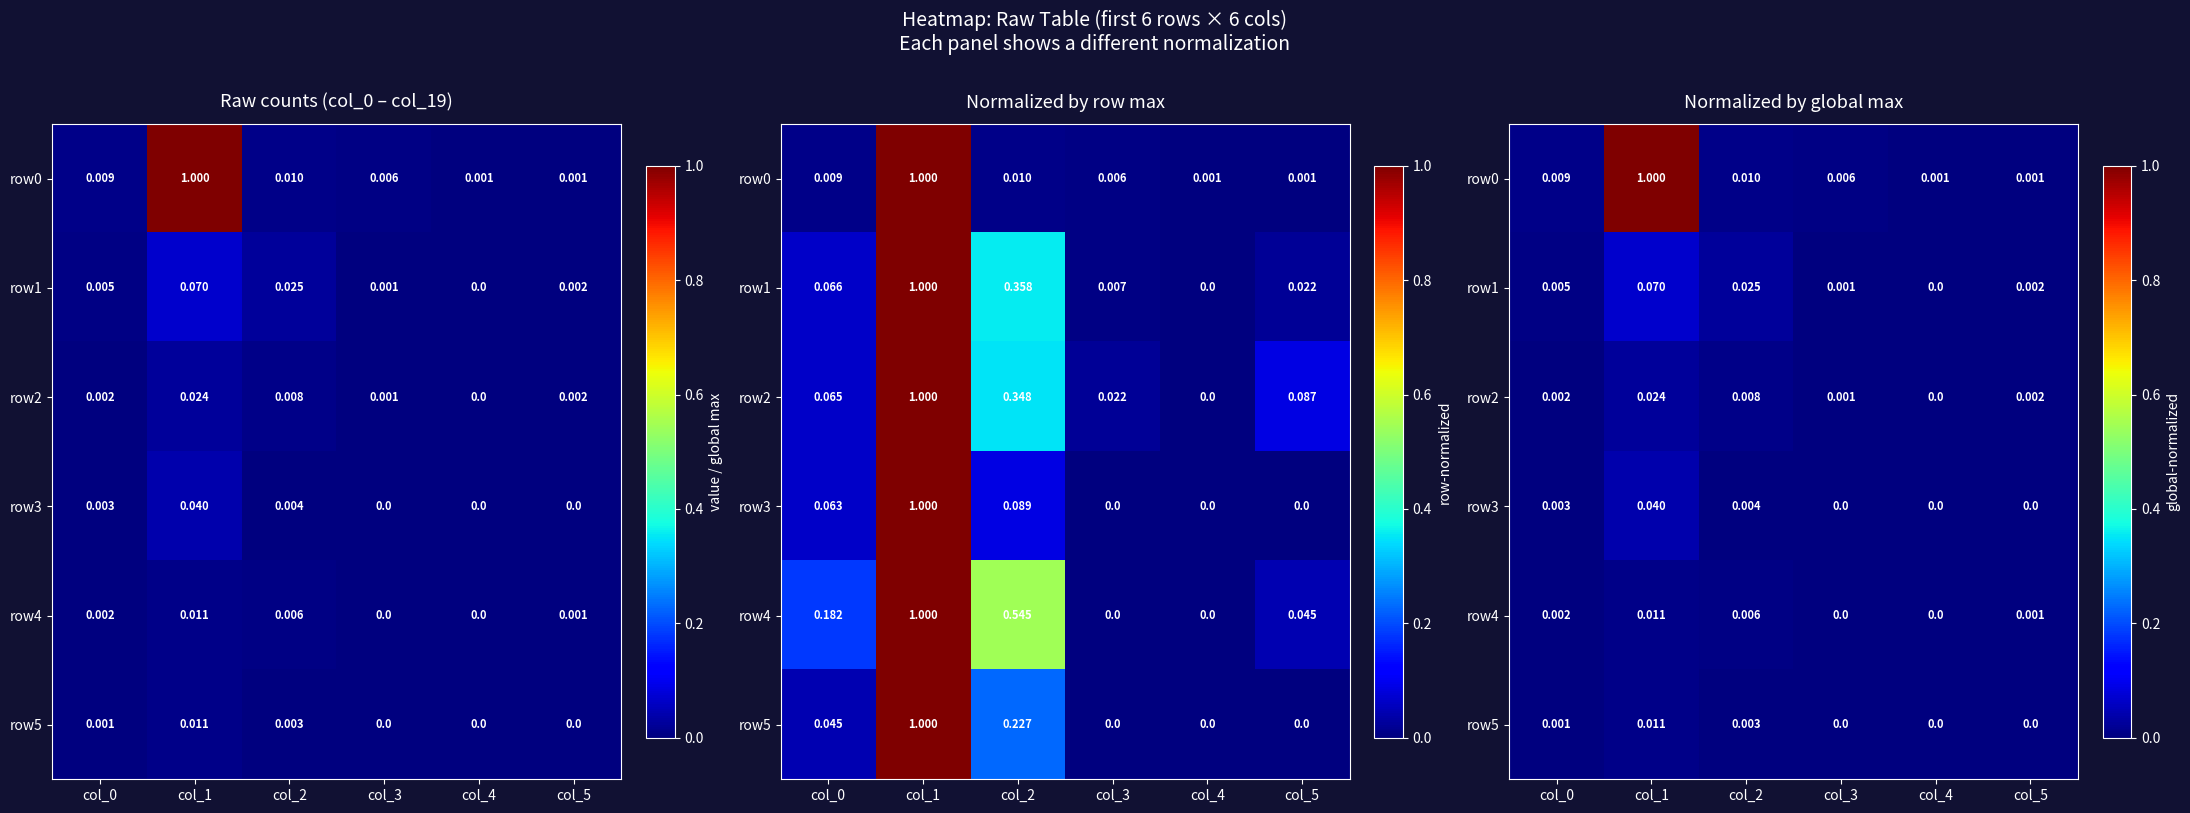

Rank the series at col_2 from lowest to highest value.

row5, row3, row4, row2, row0, row1